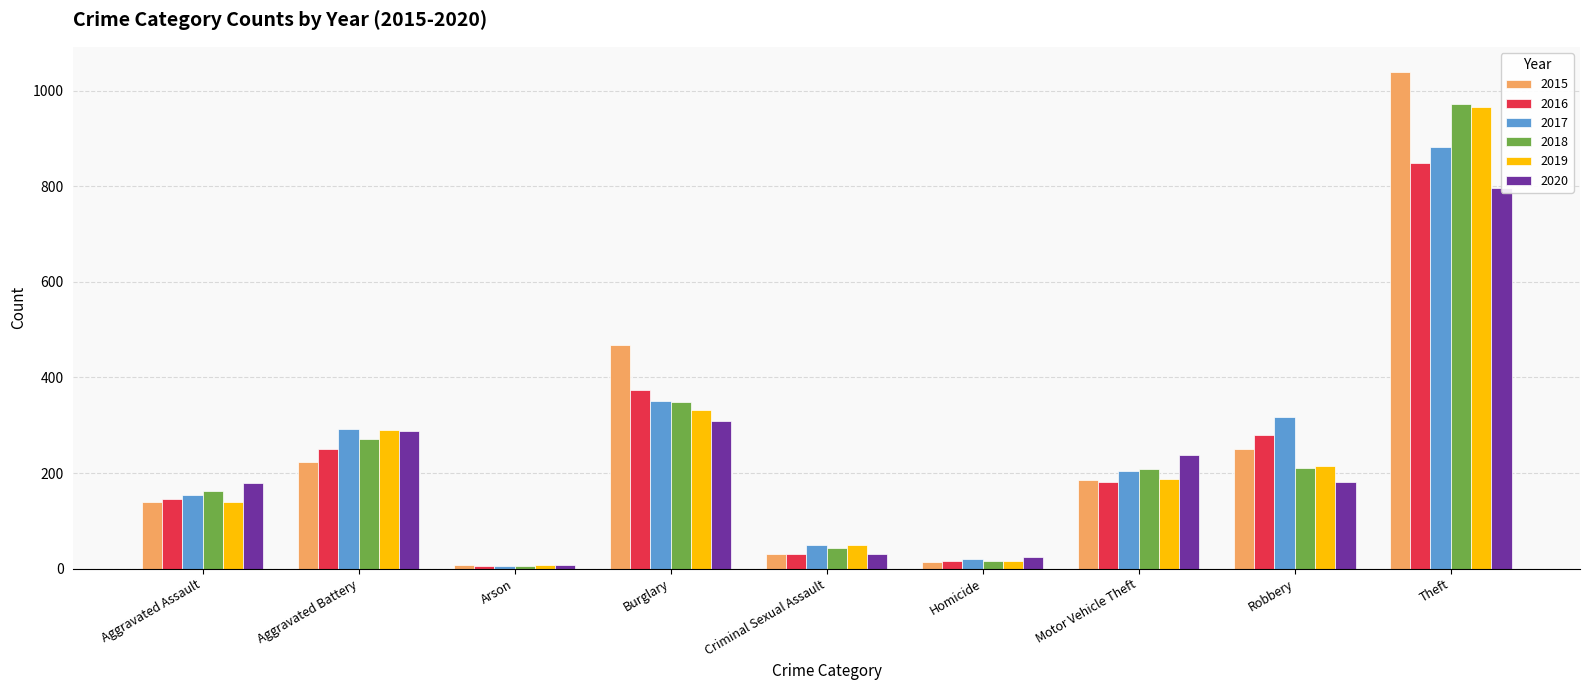

List the labels in order of 2019 value, smallest first.

Arson, Homicide, Criminal Sexual Assault, Aggravated Assault, Motor Vehicle Theft, Robbery, Aggravated Battery, Burglary, Theft